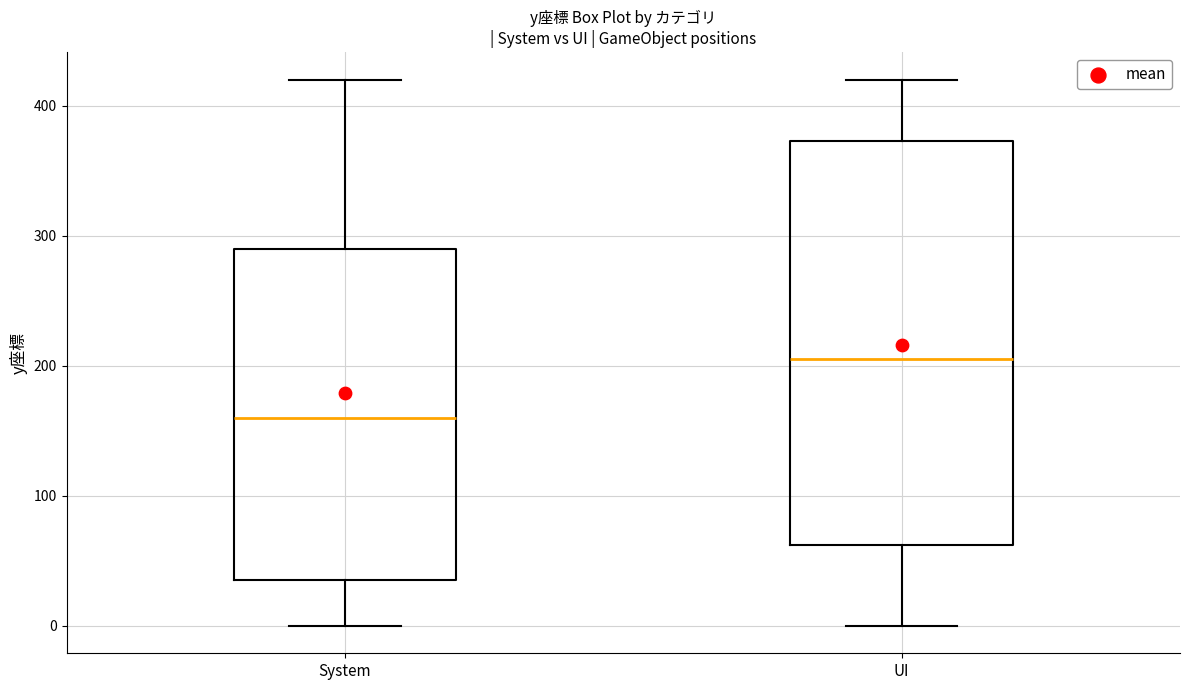

Reading left to right, read every box against the y-axis: the position of its median line, the range the box covers, and the ends of its whiskers. The values are not printed on the chart, so give them approximately, as read against the axis.

System: median 160, box 40 to 290, whiskers 0 to 420
UI: median 210, box 60 to 370, whiskers 0 to 420